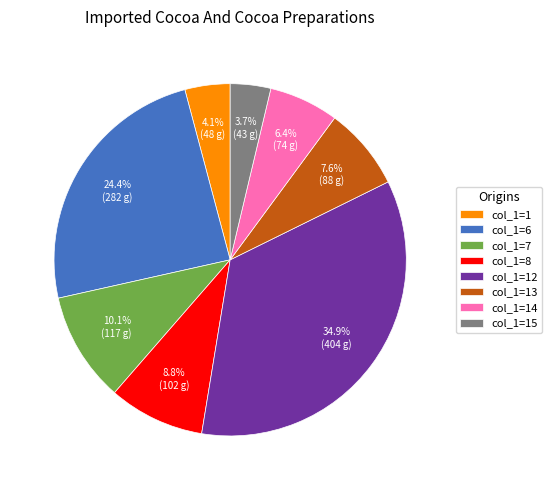

What percentage is NOT represented by col_1=8?

91.2%